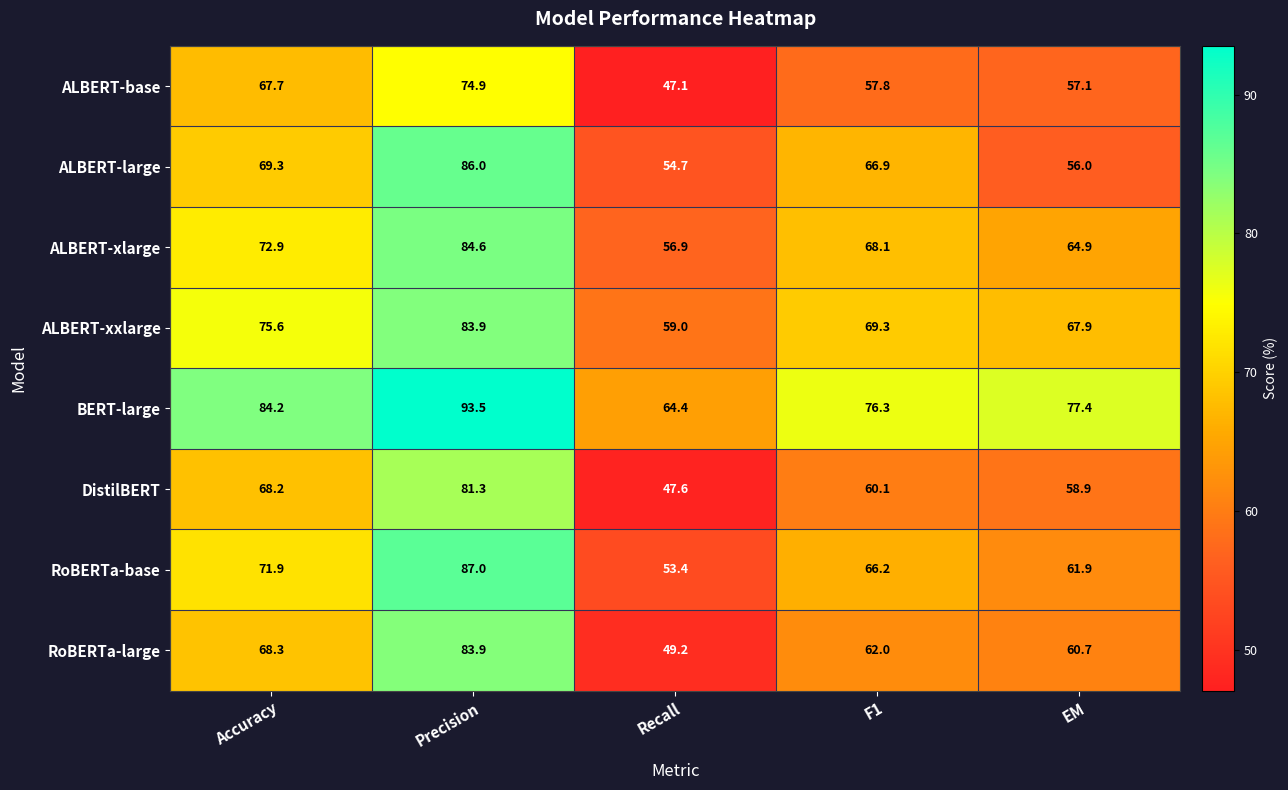

What is the minimum value shown in the chart?

47.1